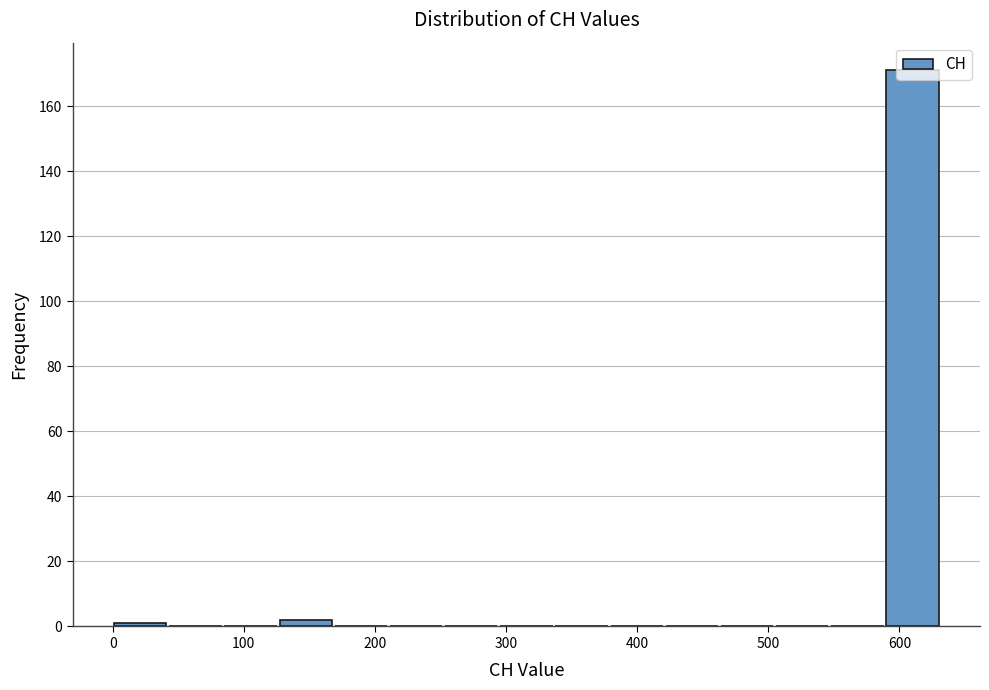

Reading left to right, transcribe this chart: for each bar, give the range it covers on the x-axis and its height. Neither the bar edges nor the heights are printed on the chart, so give them approximately, as read against the axes.

0 to 40: under 2
40 to 80: 0
80 to 130: 0
130 to 170: 2
170 to 210: 0
210 to 250: 0
250 to 290: 0
290 to 340: 0
340 to 380: 0
380 to 420: 0
420 to 460: 0
460 to 500: 0
500 to 550: 0
550 to 590: 0
590 to 630: 172